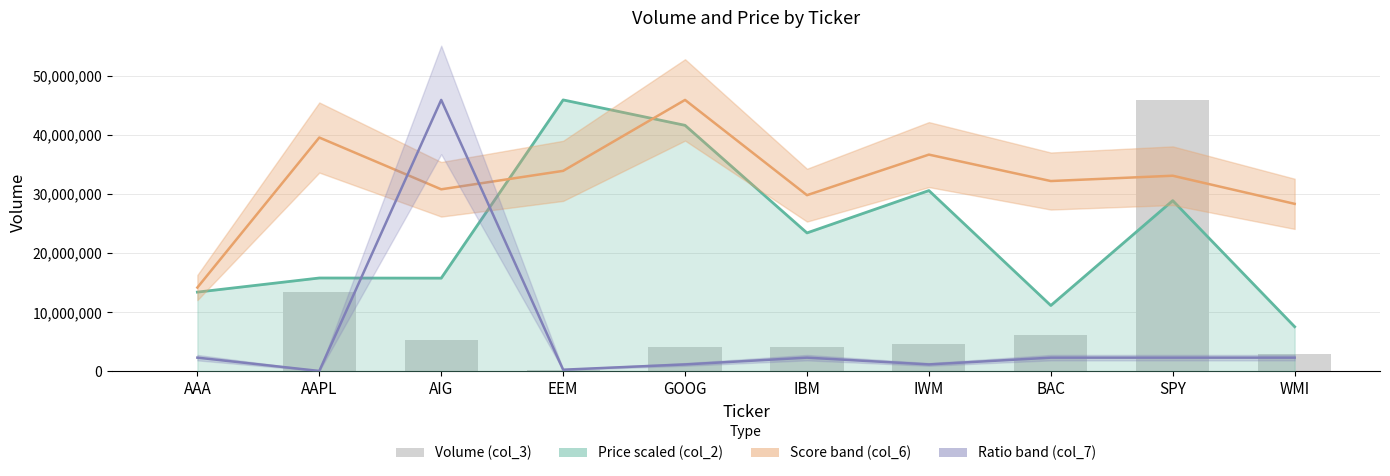

At which label is the value closest to 22956250?

AAPL